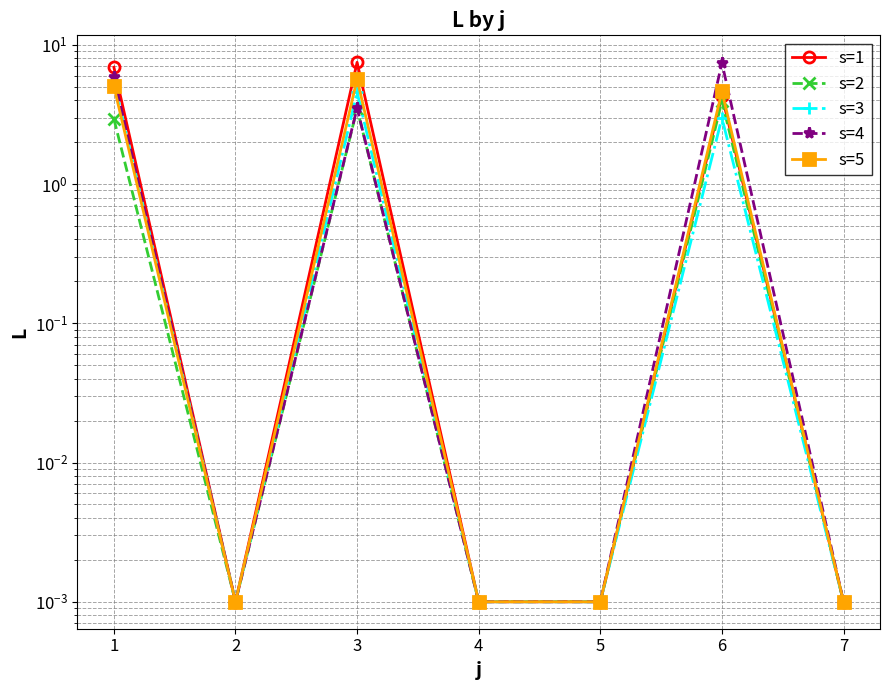

Is the value of s=5 at 5 greater than the value of s=4 at 4?

No